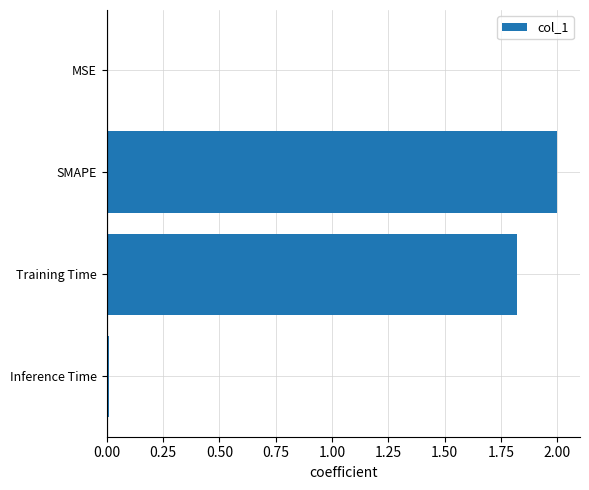

The chart shows a value of 2.0 at SMAPE. True or false?

True